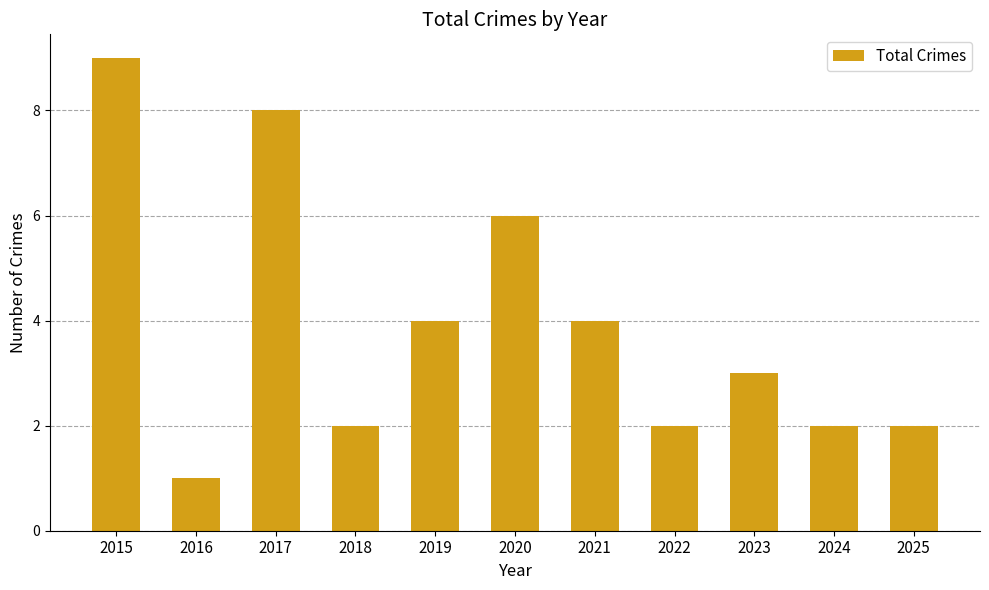

Read the value at 2021.

4